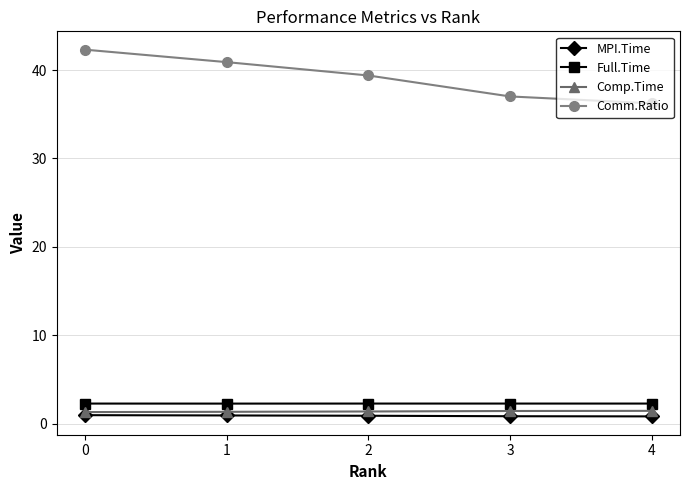

True or false: Comp.Time and Full.Time intersect in this chart.

False